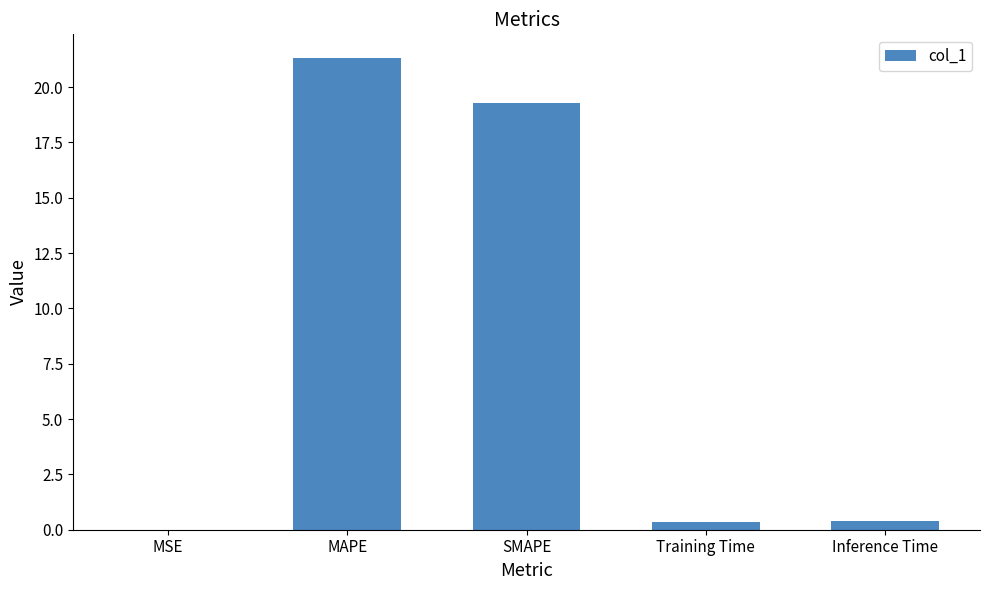

At which label is the value closest to 10?

SMAPE